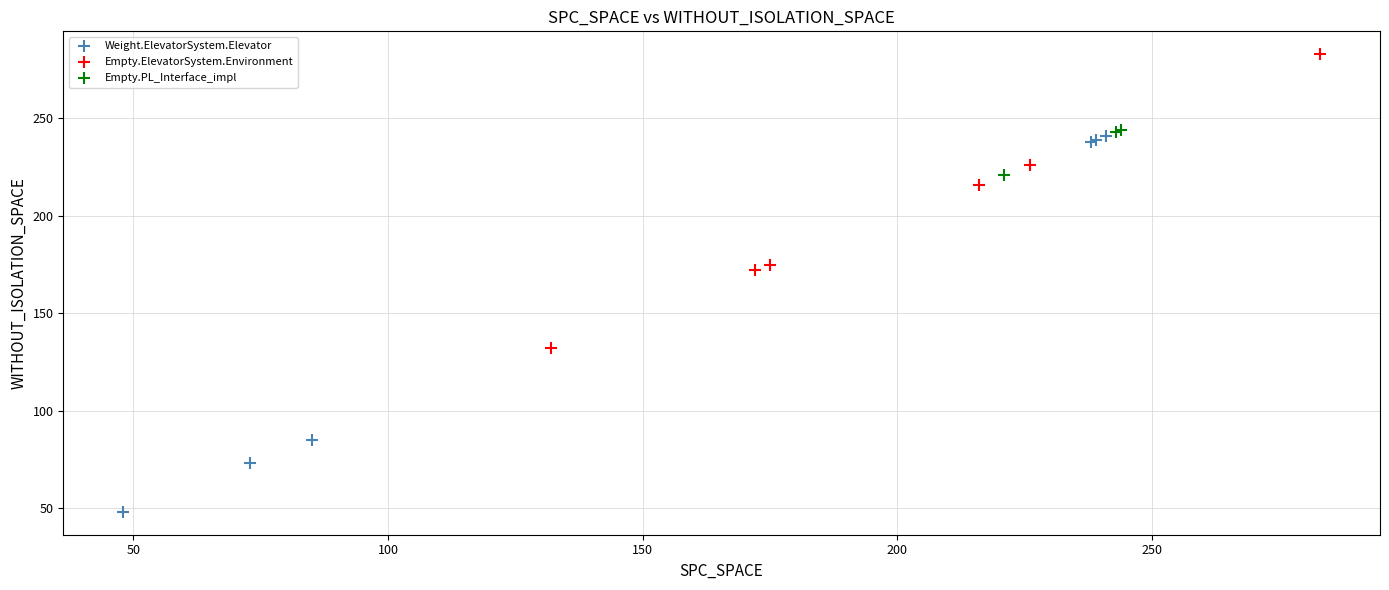

Which series contains the lowest Y value?

Weight.ElevatorSystem.Elevator